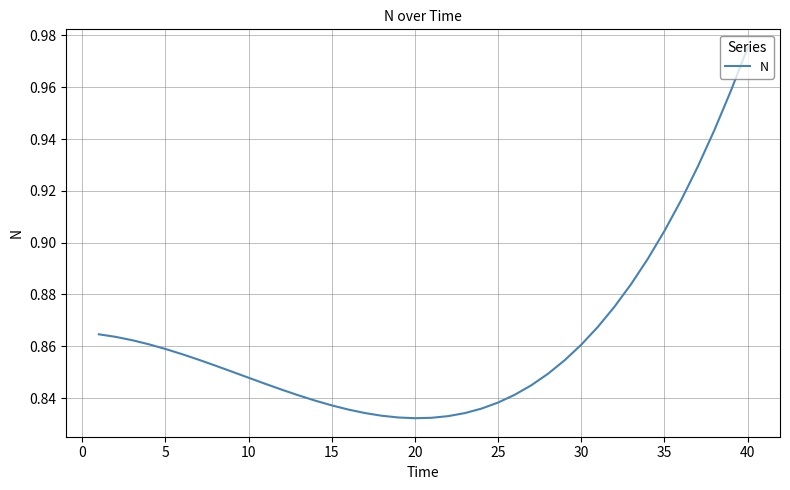

At which category does the chart reach its peak across all series?

40